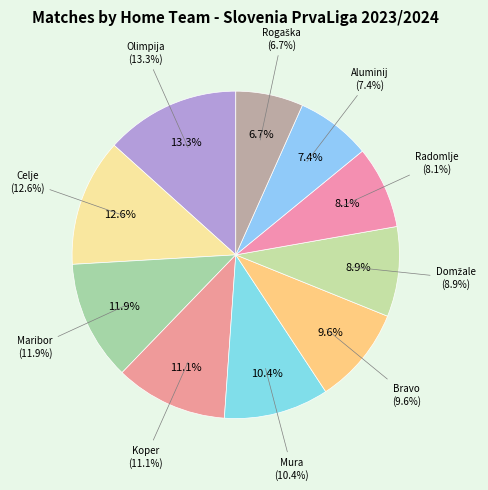

How many segments does this pie chart have?

10